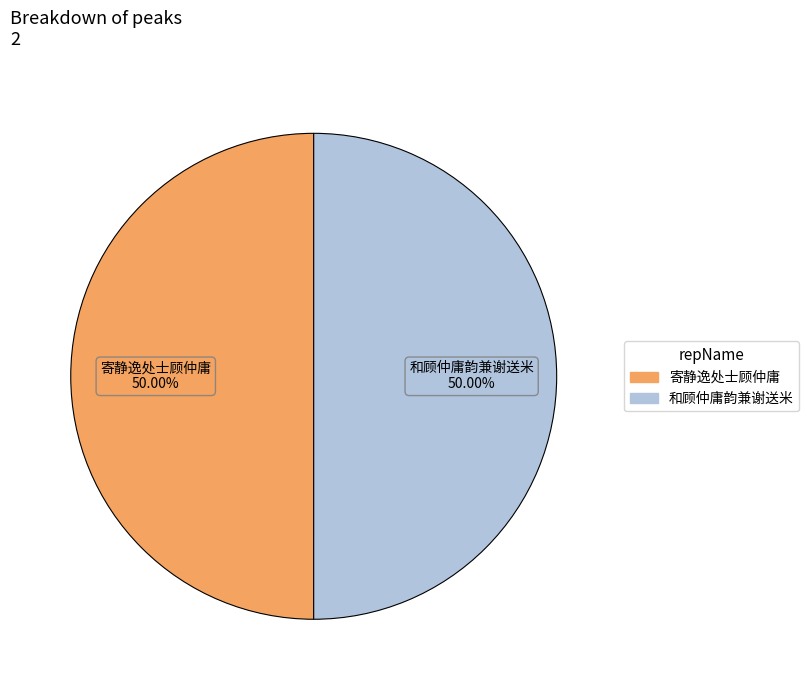

To the nearest percent, what is the combined percentage of 和顾仲庸韵兼谢送米 and 寄静逸处士顾仲庸?

100%